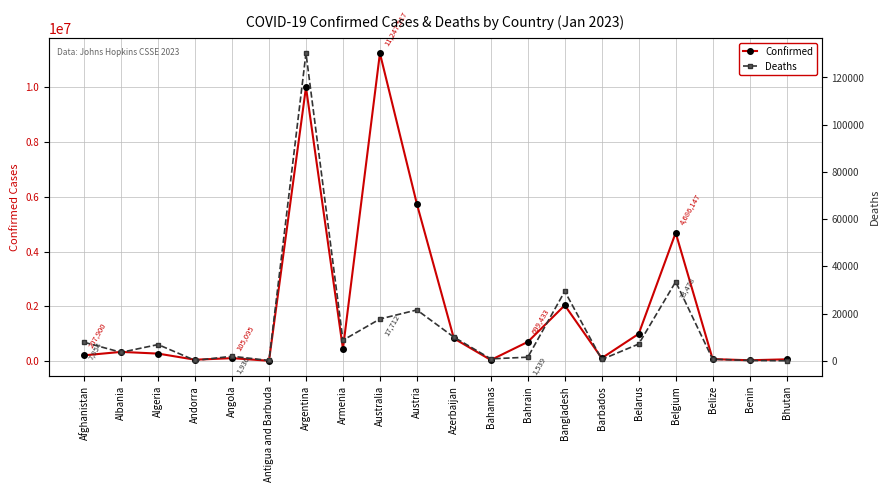

Between Belize and Bhutan, which is larger?

Belize